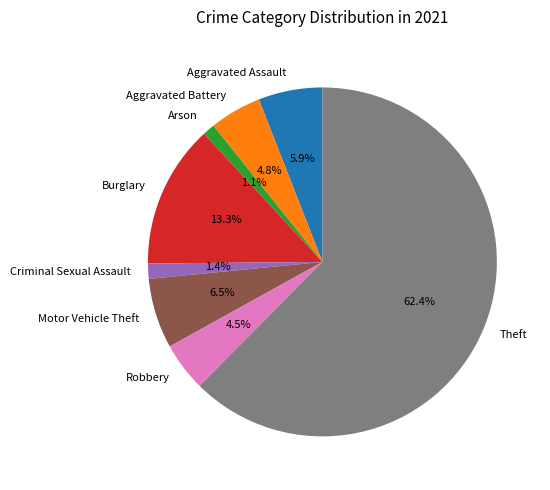

Between Aggravated Battery and Criminal Sexual Assault, which is larger?

Aggravated Battery